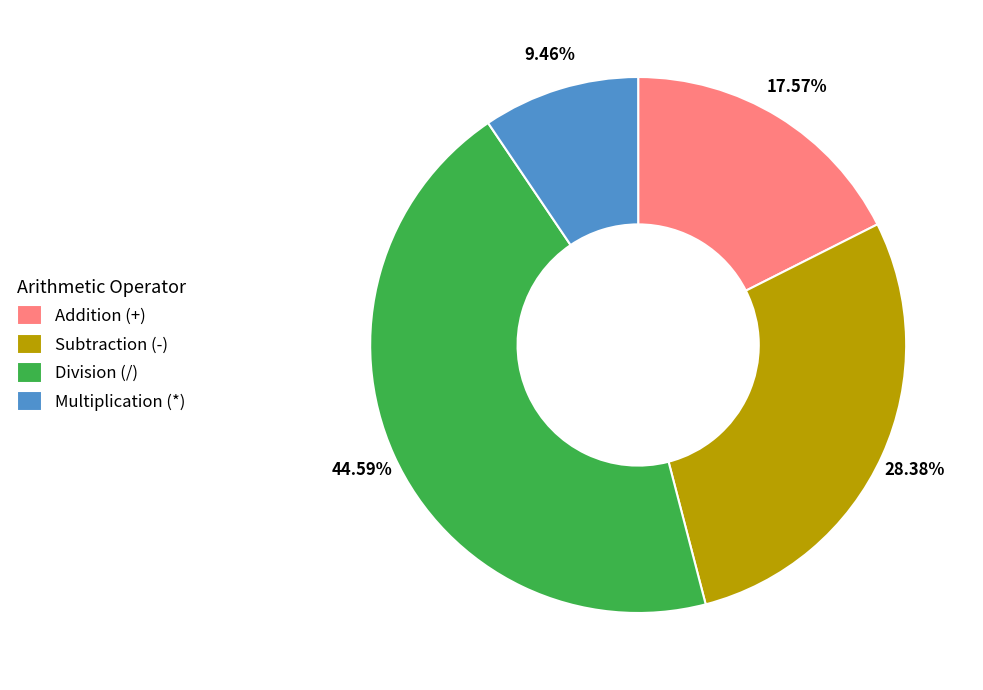

What is the ratio of the value at Addition (+) to the value at Subtraction (-)?

0.6